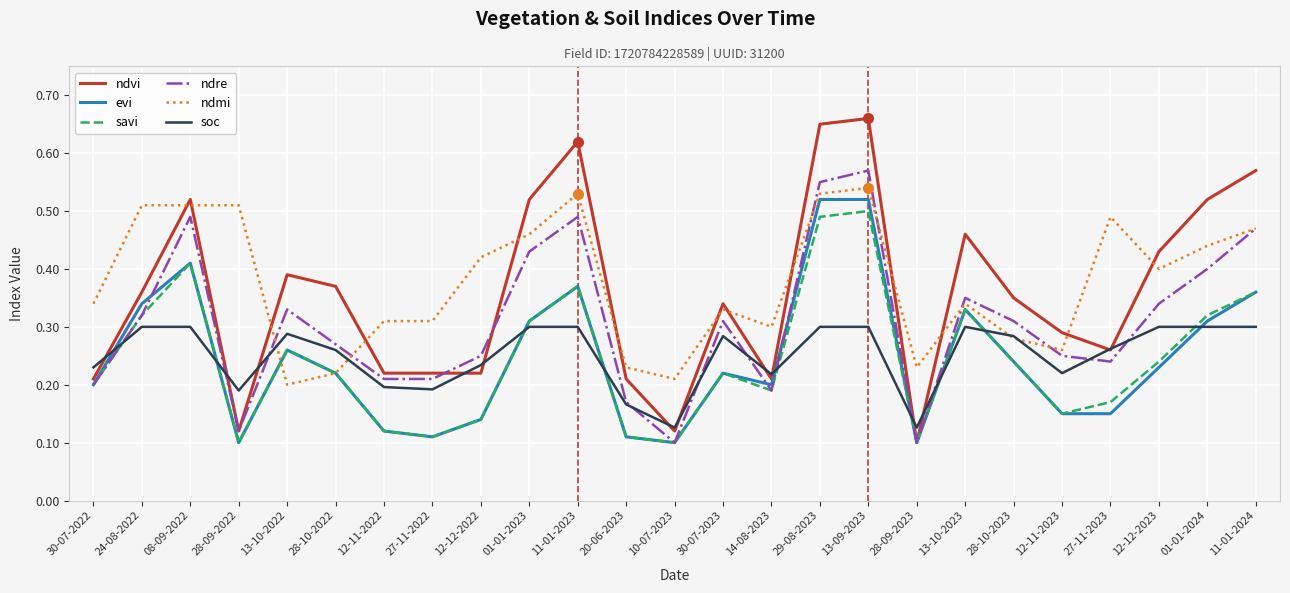

Is this an area chart (filled region under the line)?

No